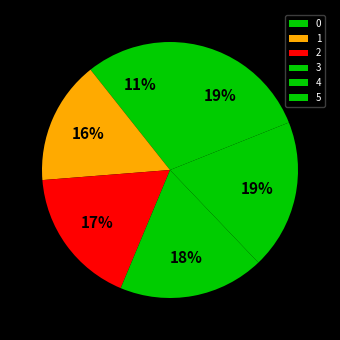

How many slices are in this pie chart?

6